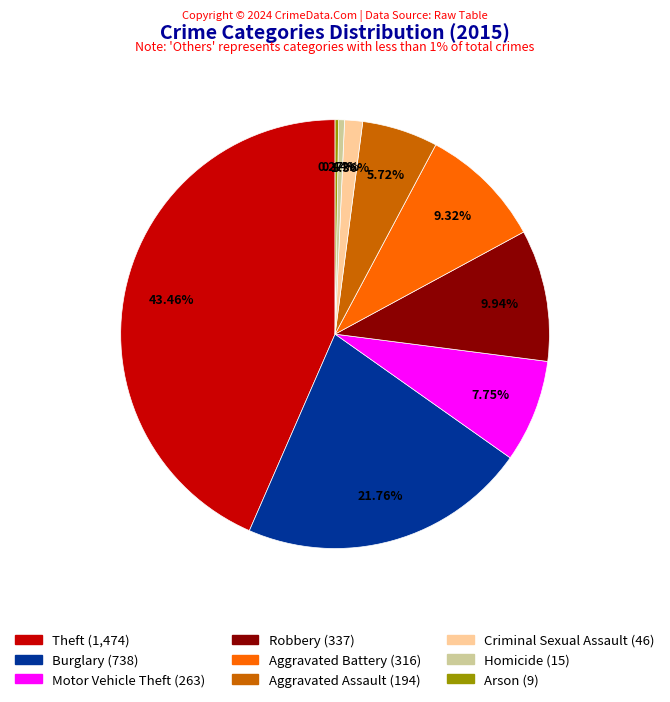

Which has a higher value, Criminal Sexual Assault or Theft?

Theft